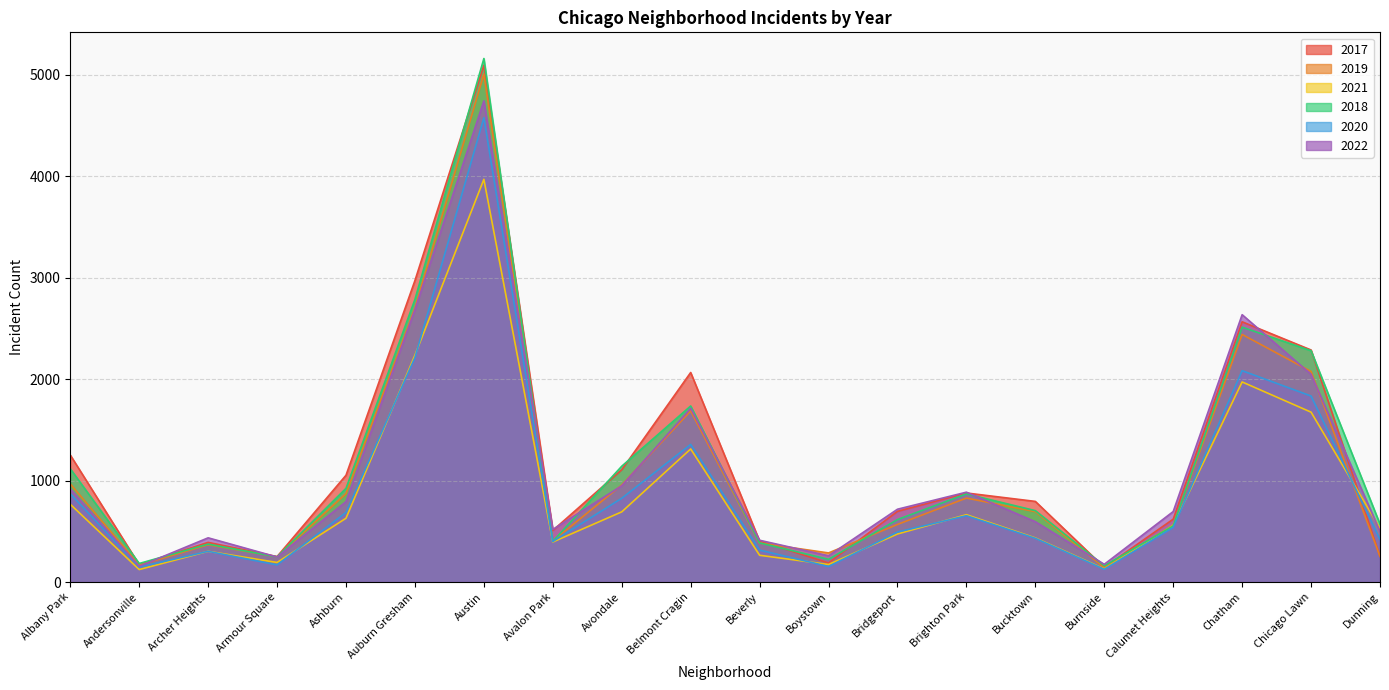

At which label is 2017 closest to 2620?

Chatham